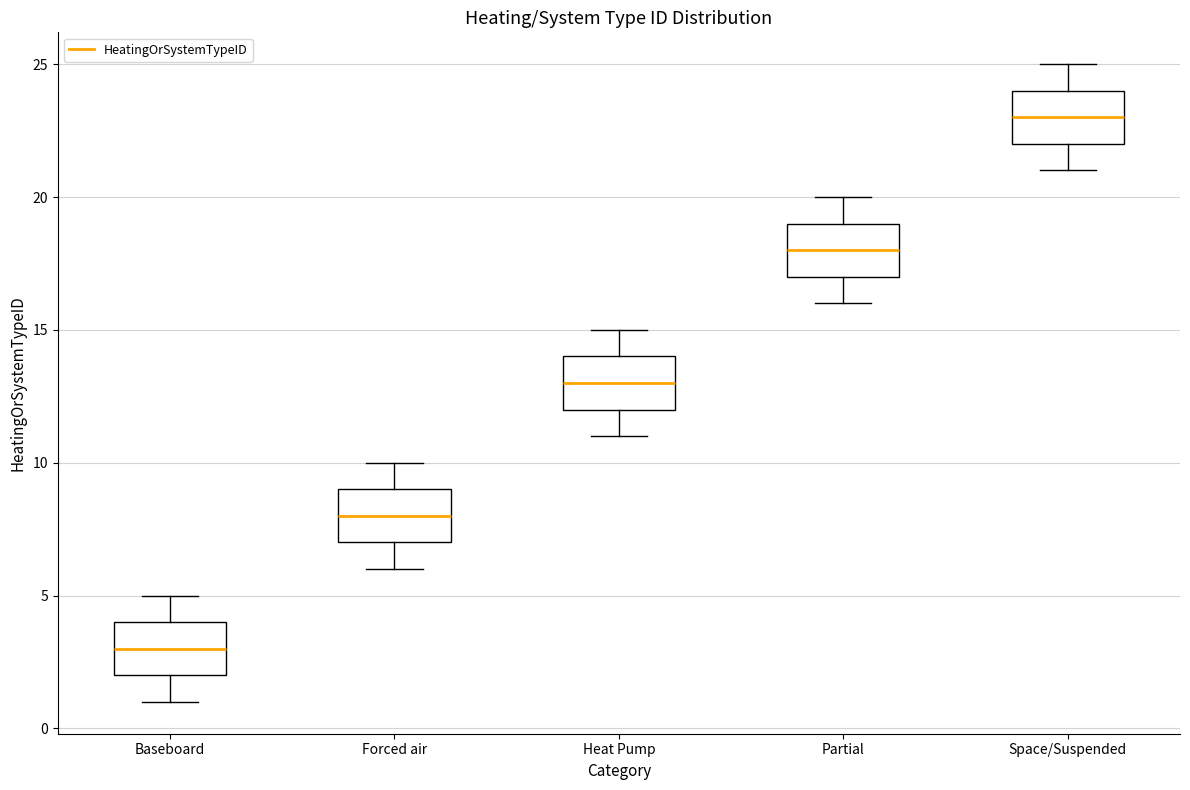

Where does the upper whisker of the box for Forced air end on the y-axis? The values are not printed on the chart, so give them approximately, as read against the axis.

10